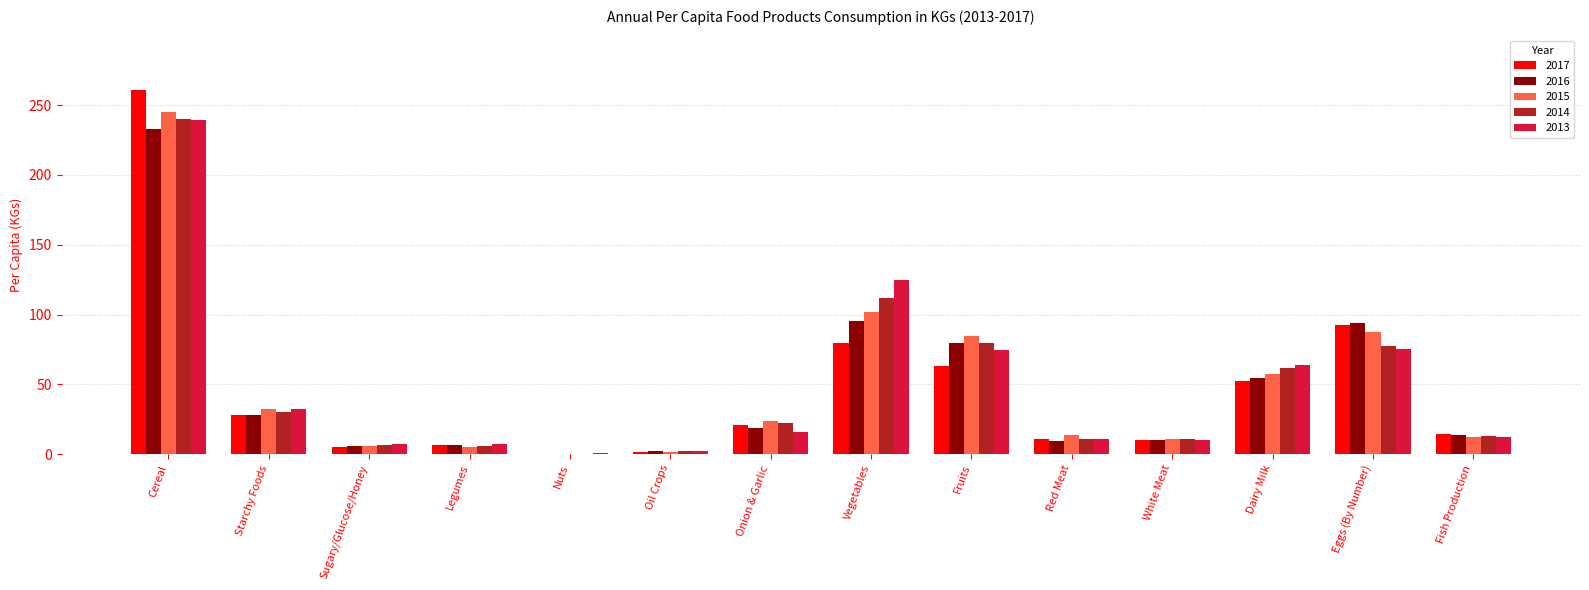

Count the number of categories in the chart.

14